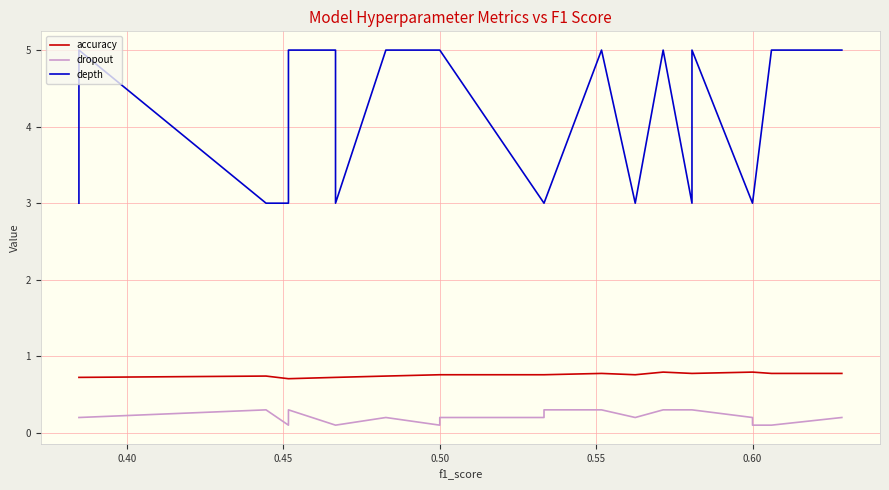

What is the sum of all accuracy values?

18.2